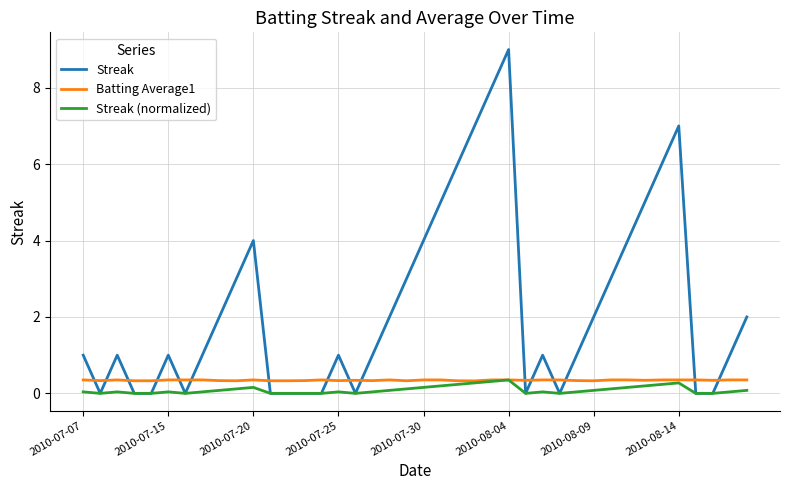

Which series has the largest range (max minus min)?

Streak